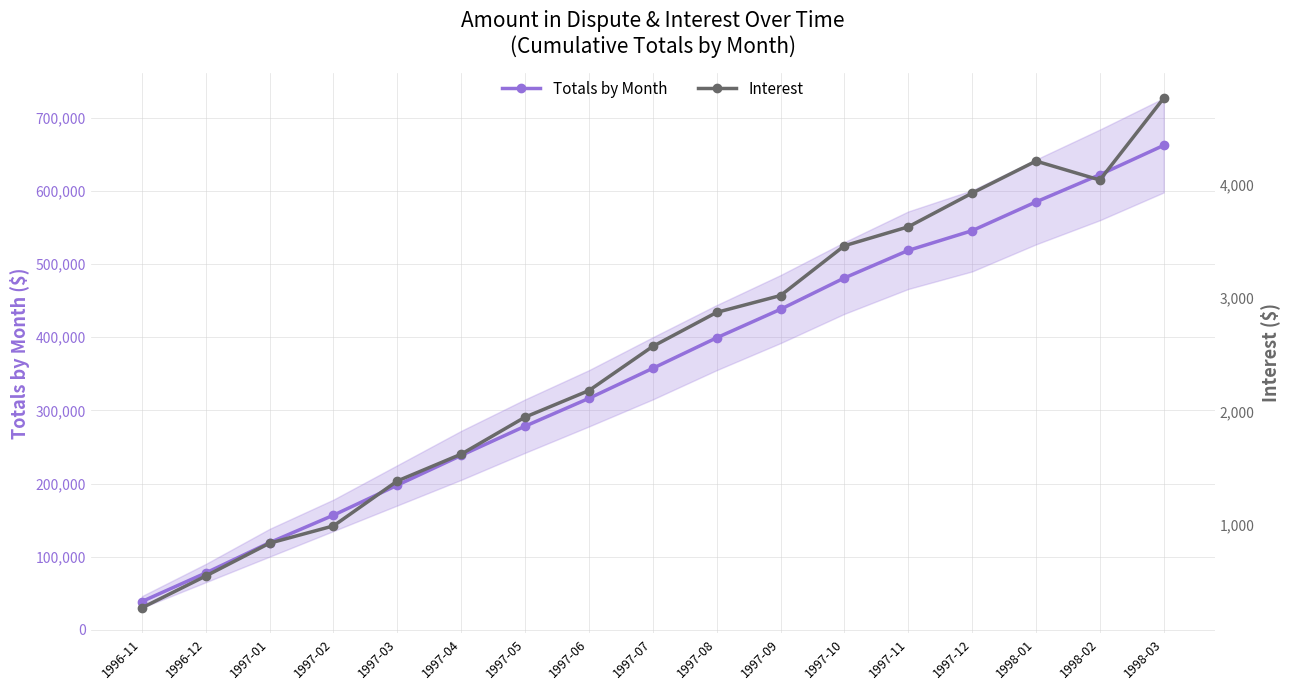

True or false: Interest and Totals by Month intersect in this chart.

False